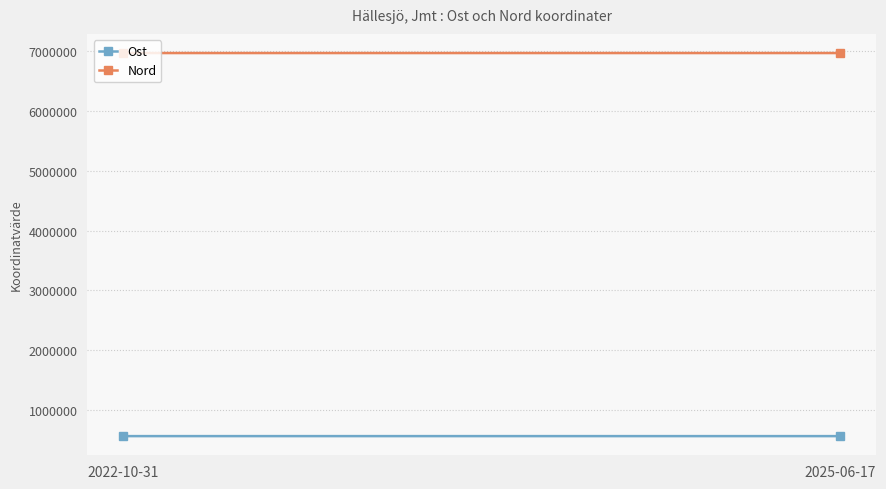

Which category has the lowest value in the Nord series?

2022-10-31